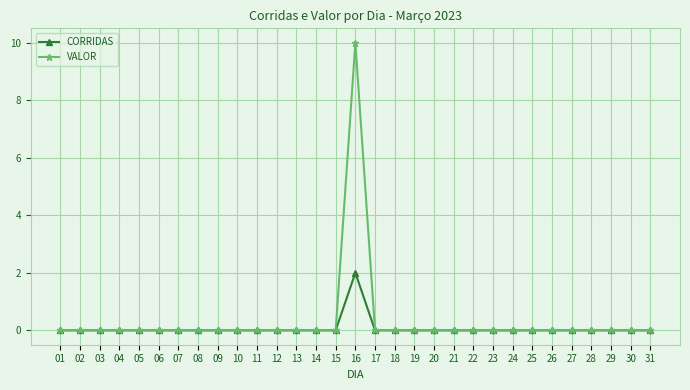

At which category is the sum across all series the highest?

16